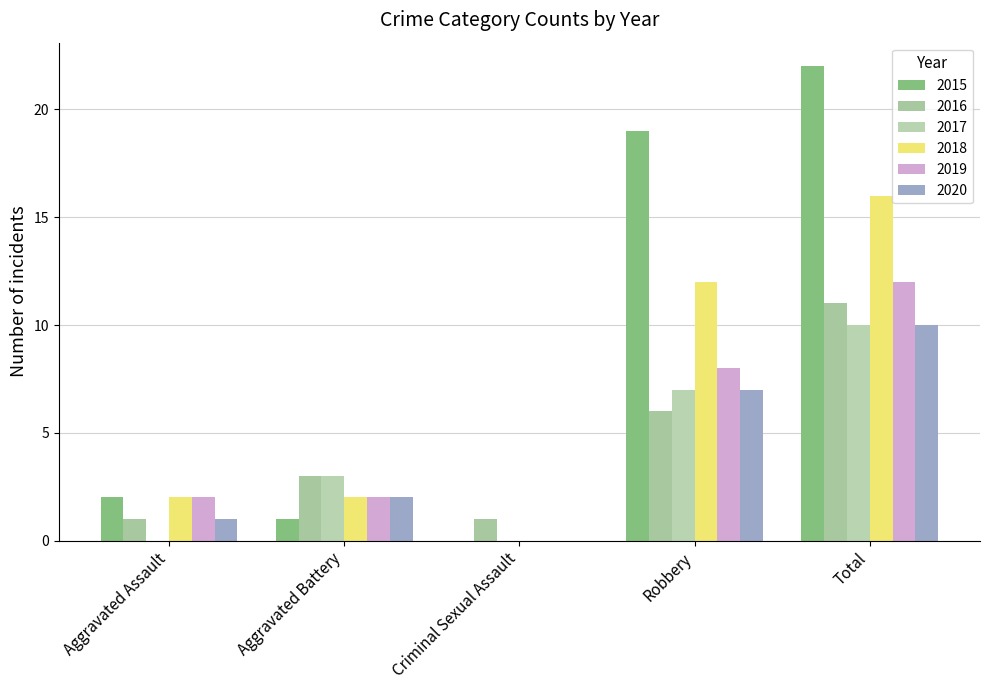

Reading left to right, list all the values displayed in this chart.

2015: 2	1	0	19	22
2016: 1	3	1	6	11
2017: 0	3	0	7	10
2018: 2	2	0	12	16
2019: 2	2	0	8	12
2020: 1	2	0	7	10